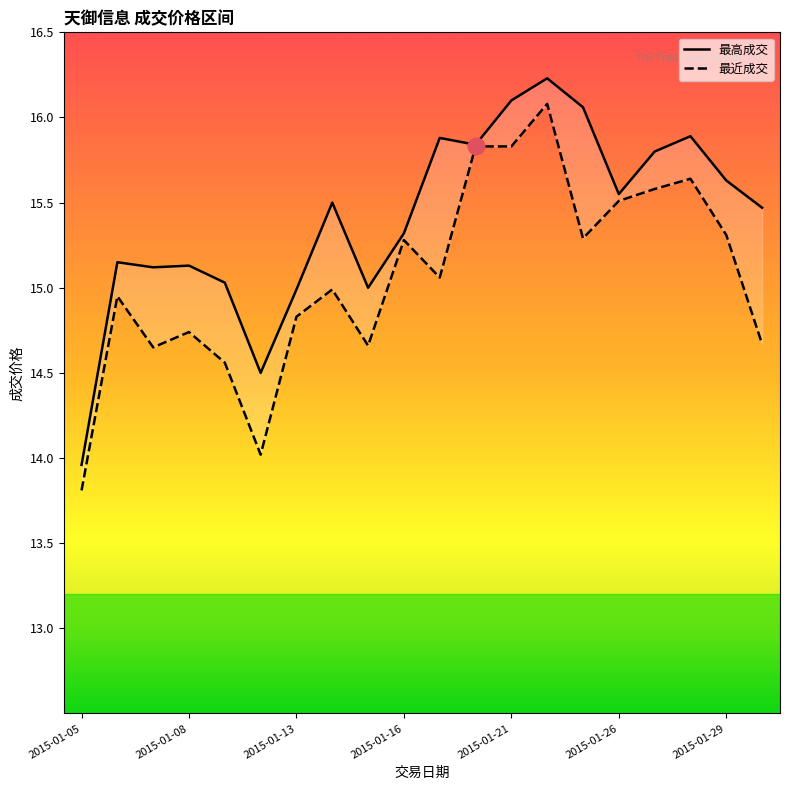

How many lines are shown in the chart?

2